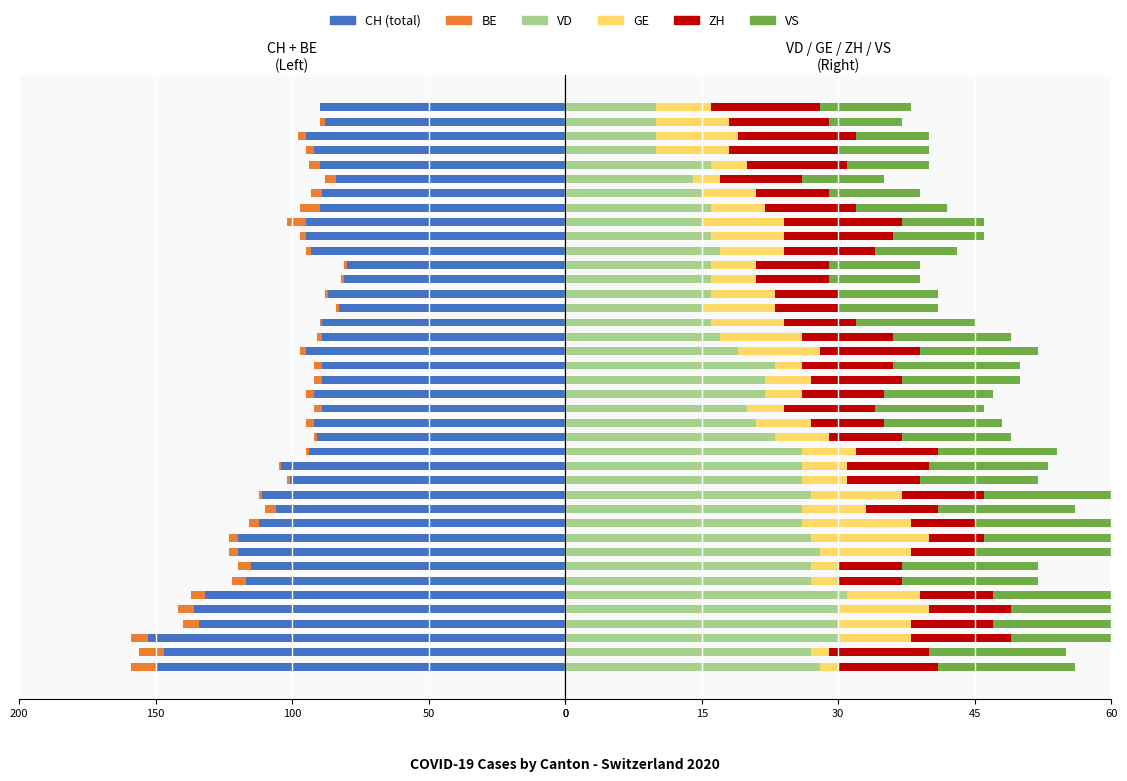

What are all the series names shown in the legend?

CH, BE, VD, GE, ZH, VS